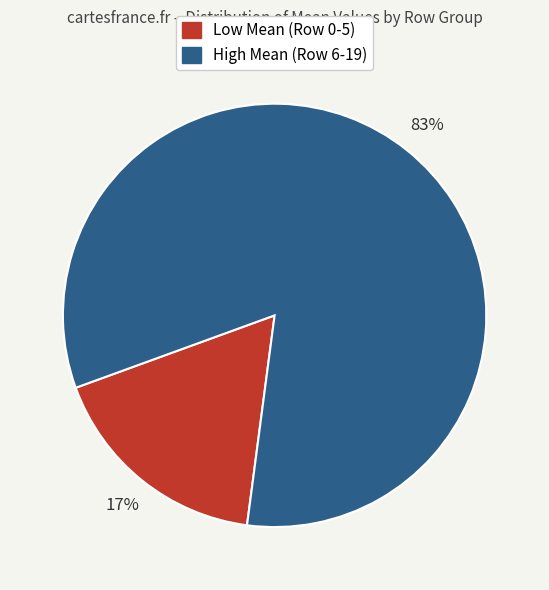

What percentage is the High Mean (Row 6-19) slice, to the nearest percent?

83%